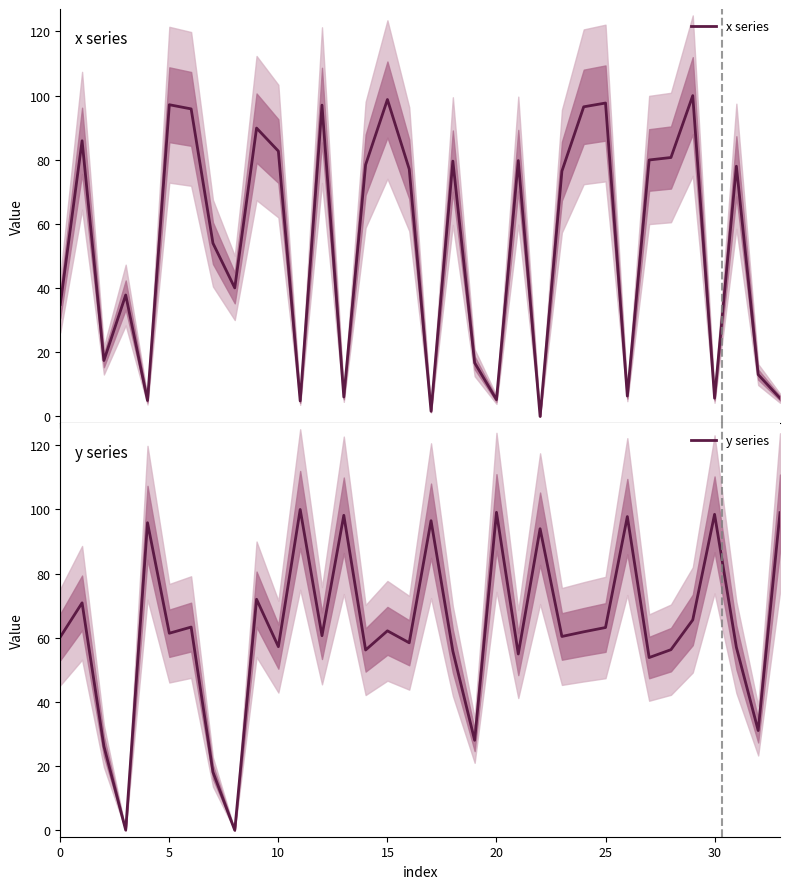

The y series series shows 99.1 at 20. True or false?

True